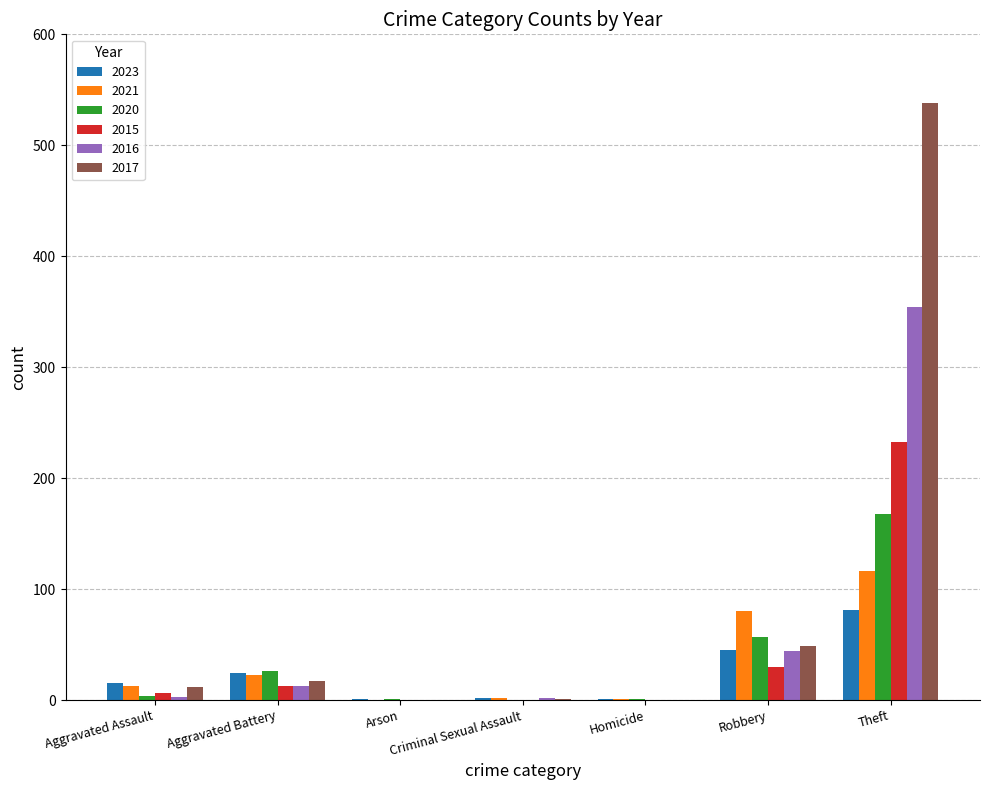

What is the maximum value shown in the chart?

538